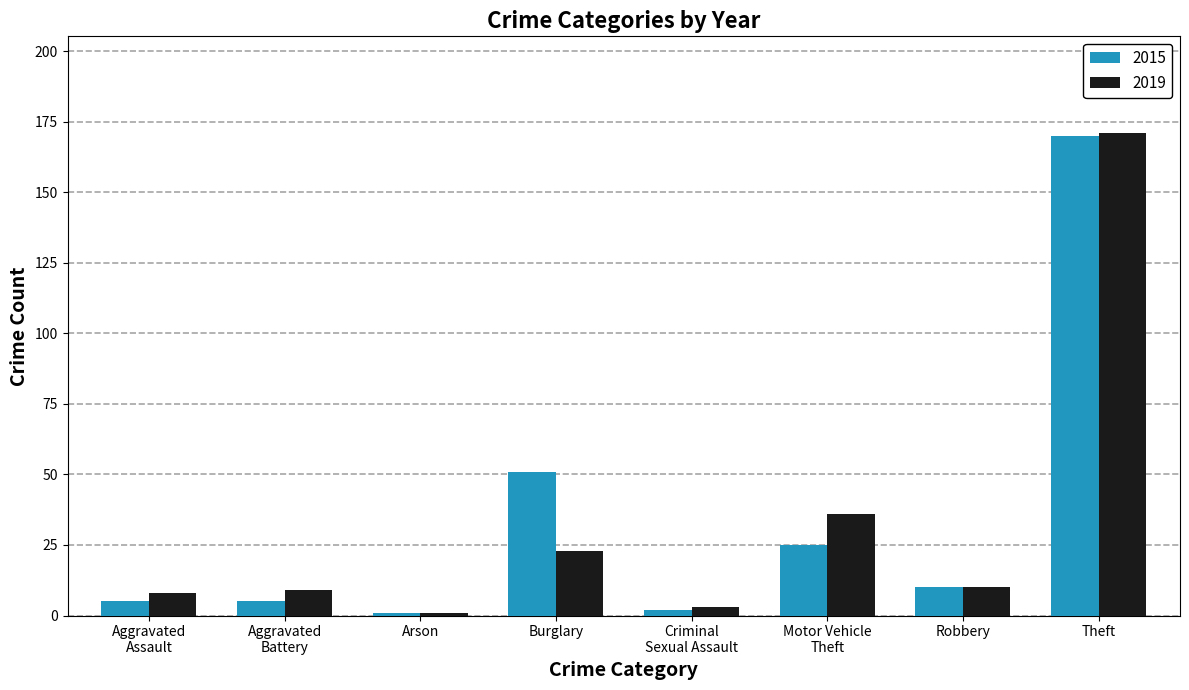

What value does the 2019 series have at Arson?

1